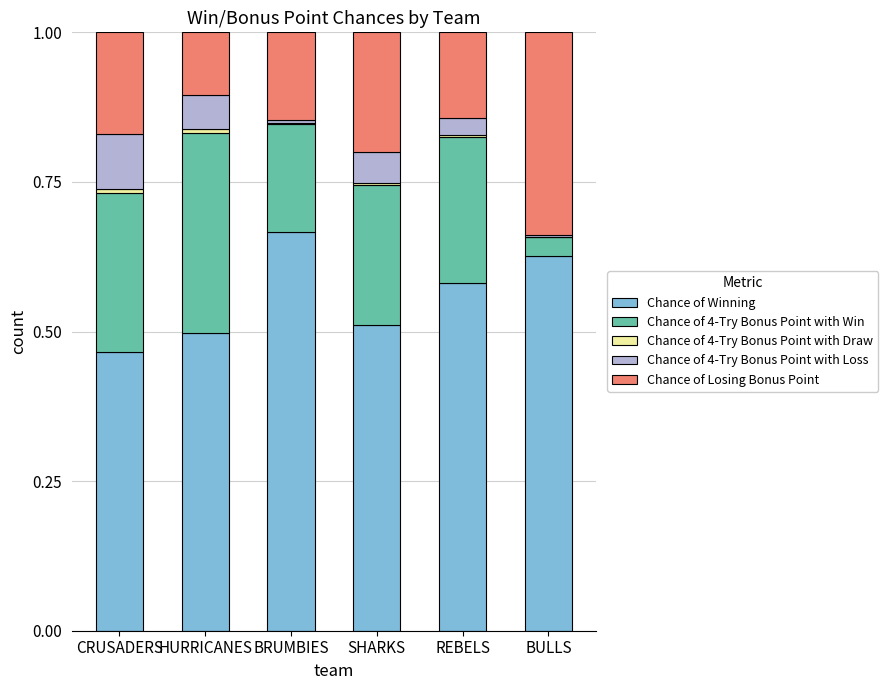

Is it true that Chance of Winning equals 0.7 at SHARKS?

False